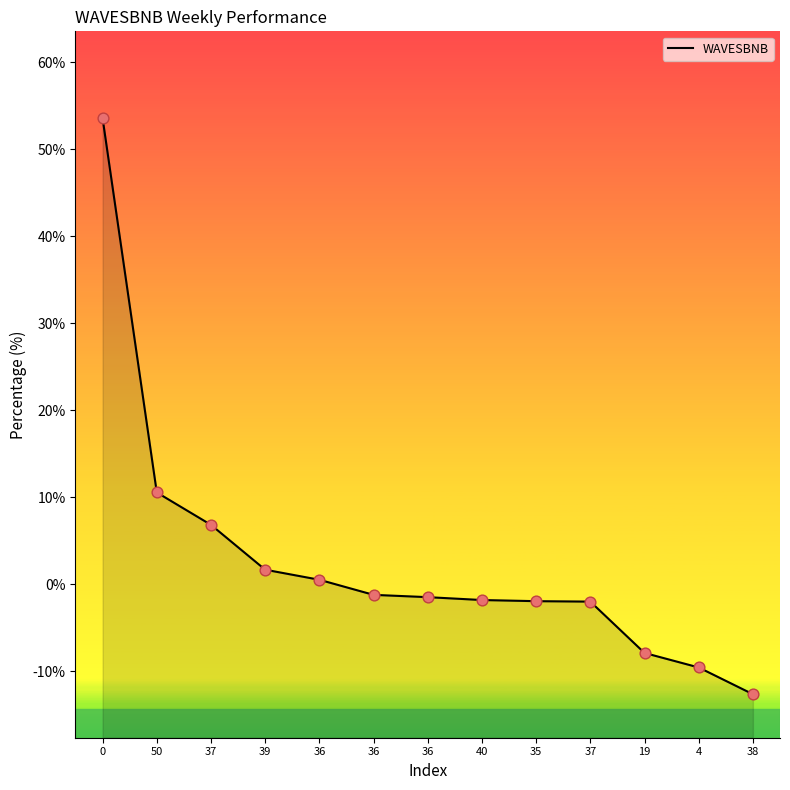

Between 36 and 37, which is larger?

37